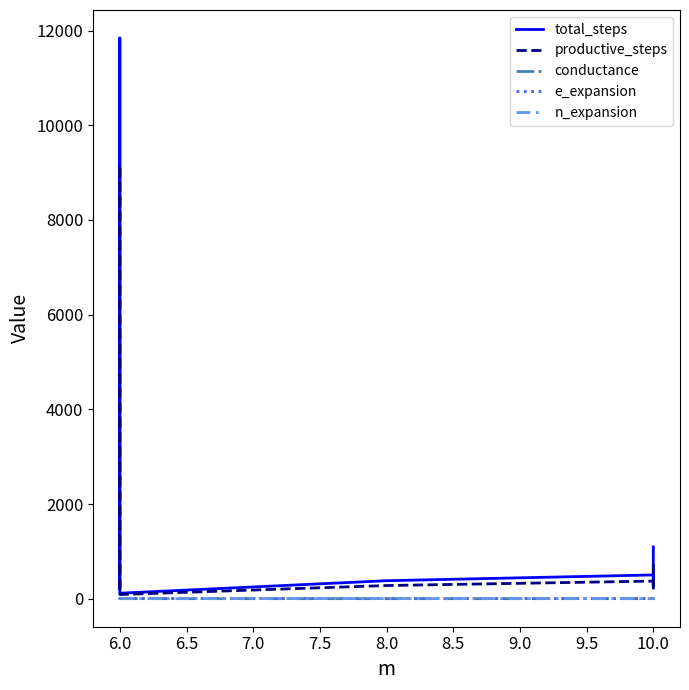

Which has a higher value, 10.0 or 6.0?

10.0